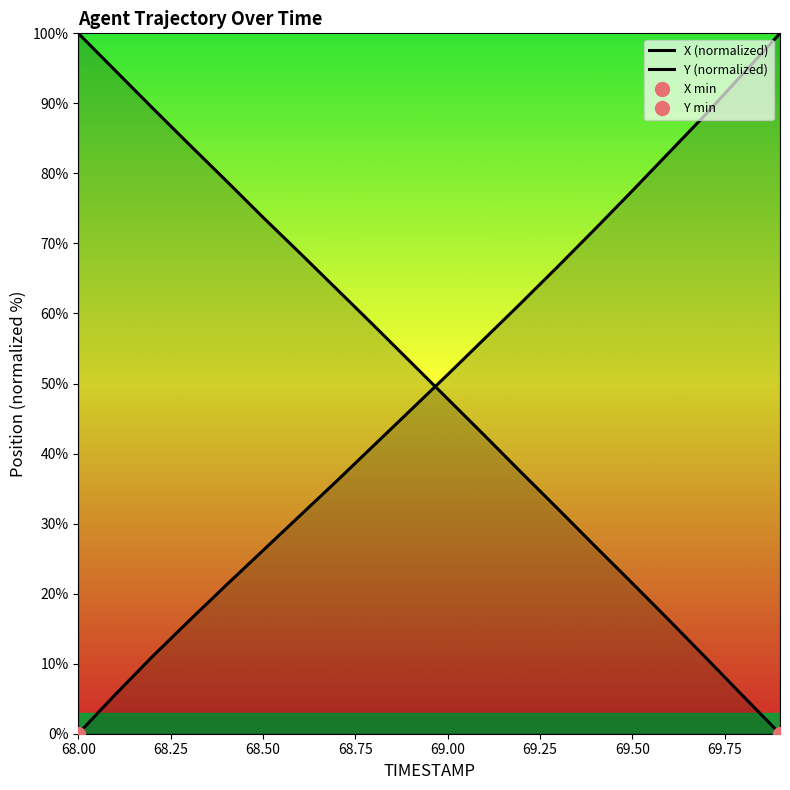

The Y (normalized) series shows 24.4 at 68.75. True or false?

False